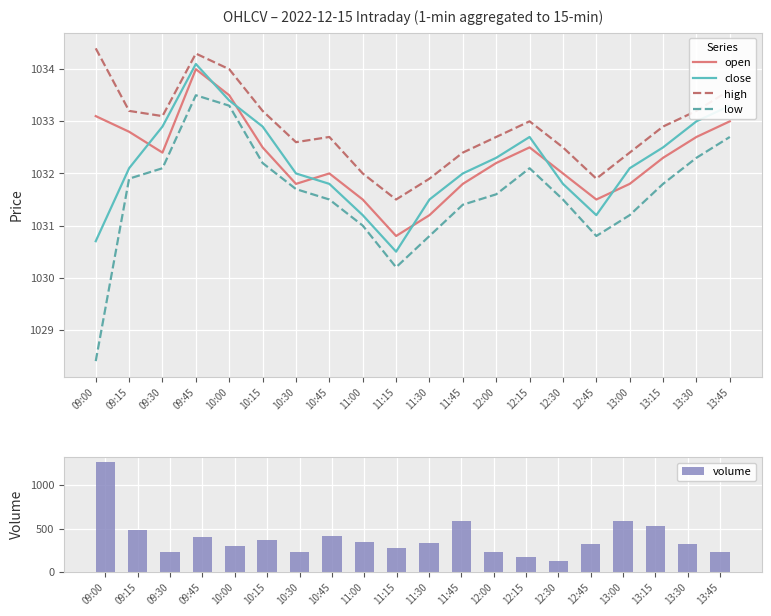

What is the value of the open bar at the 16th from the left?

1031.5